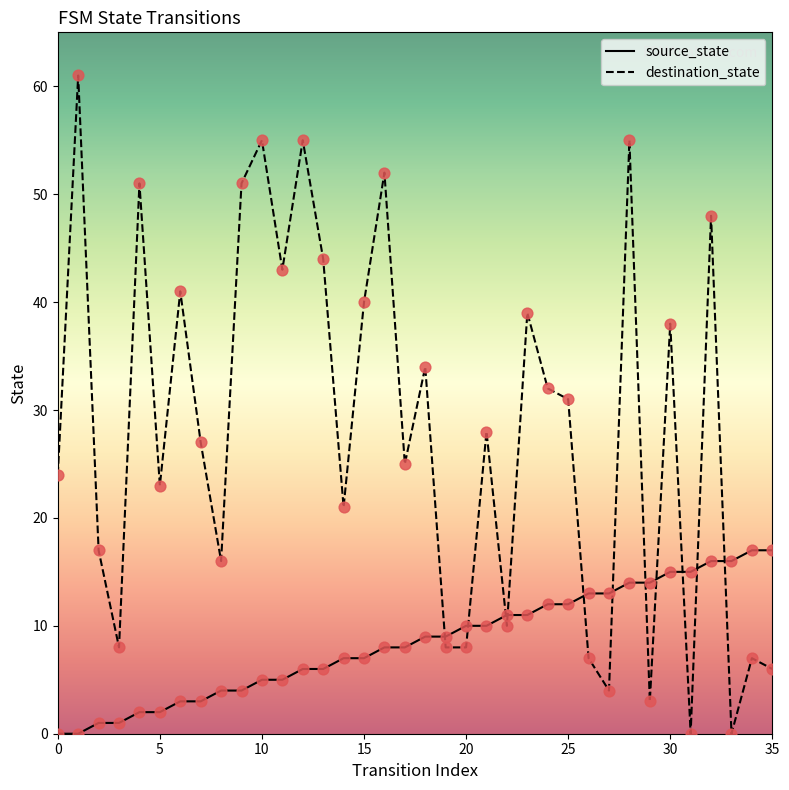

Which series has the largest total across all categories?

destination_state